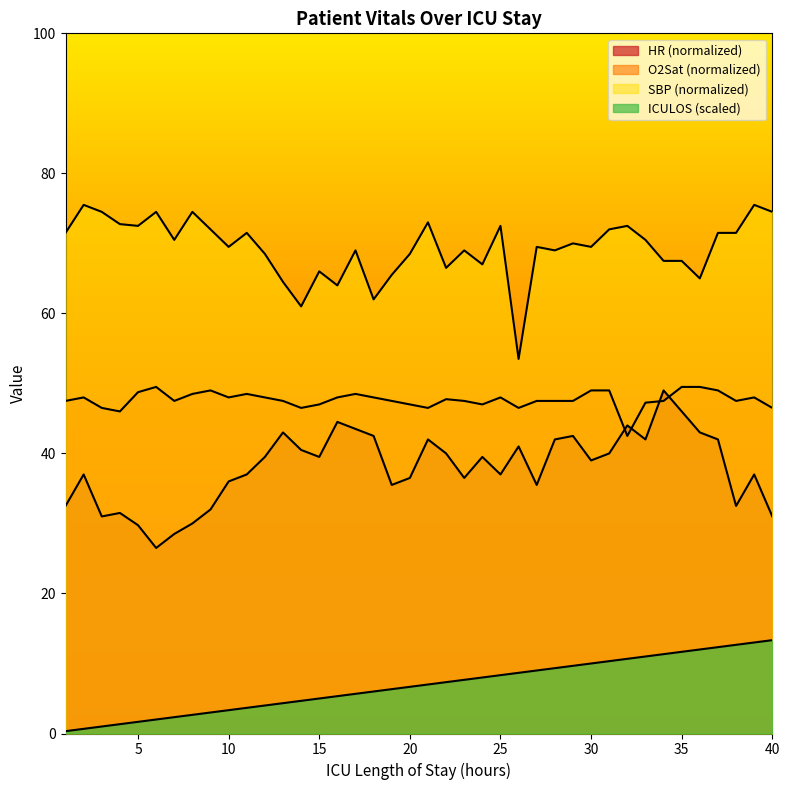

Count the number of categories in the chart.

40